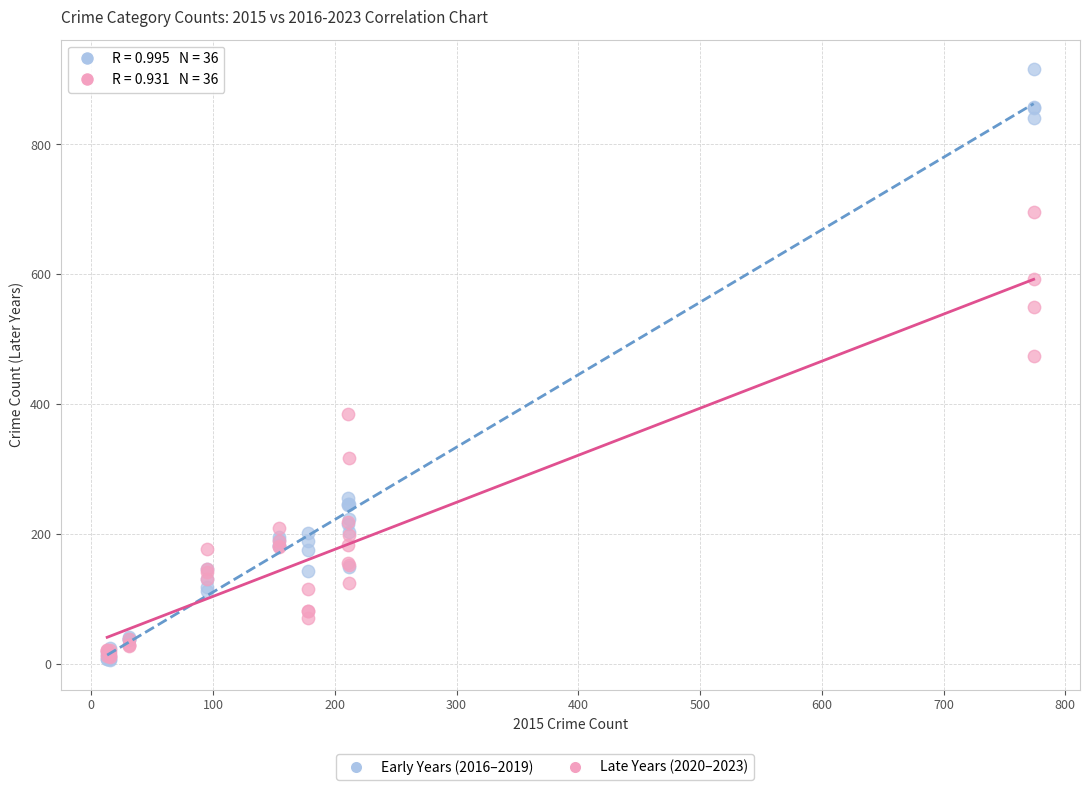

Across all series, what Y value is closest to 461?

474